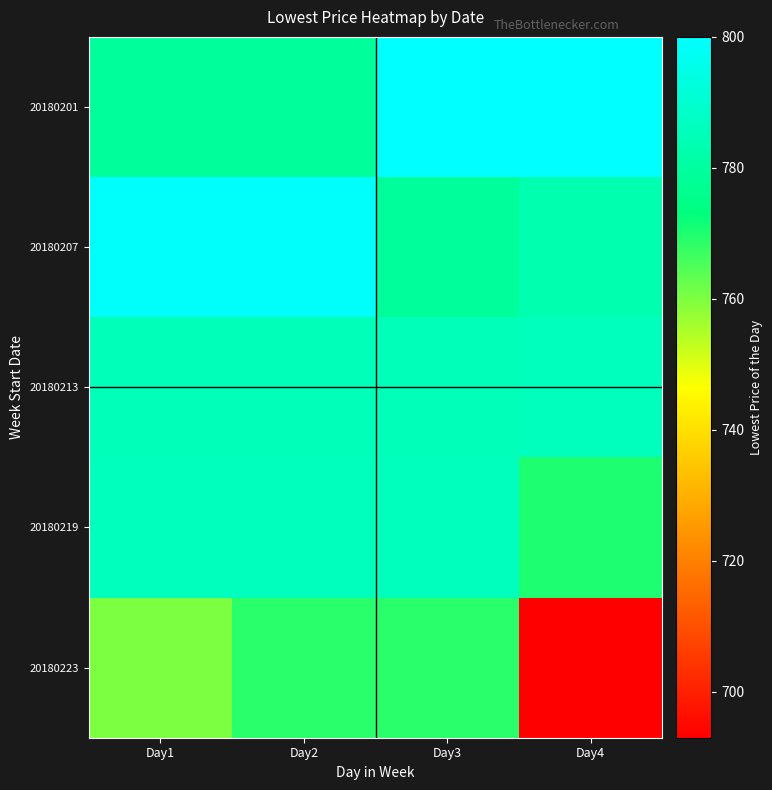

Which series has the largest range (max minus min)?

20180223